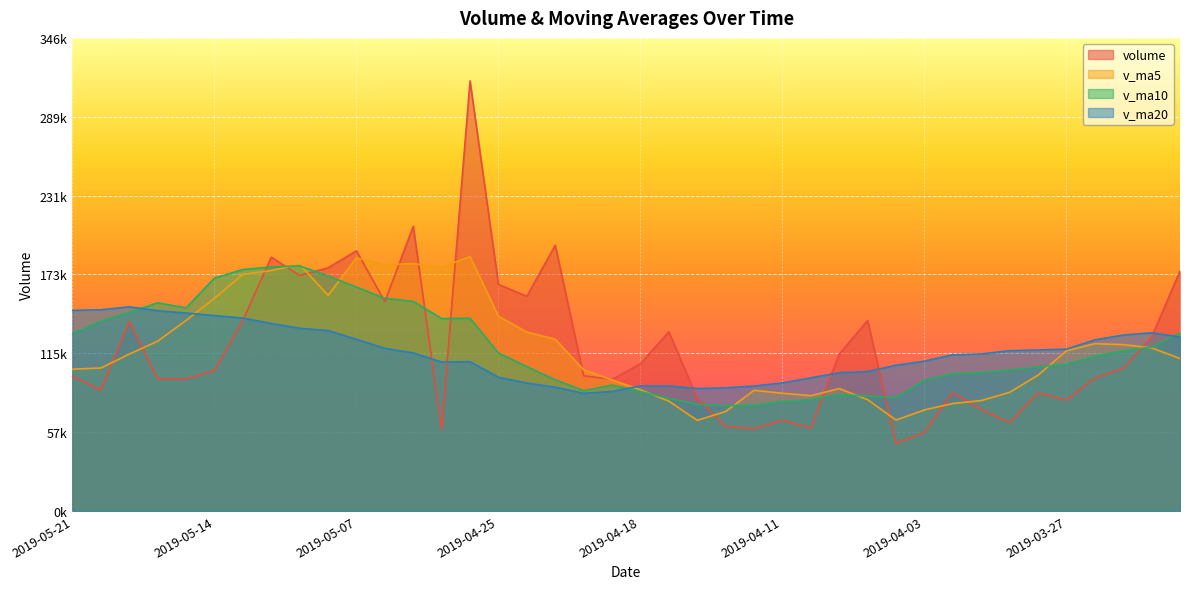

How many data points in v_ma10 are above 113649?

20